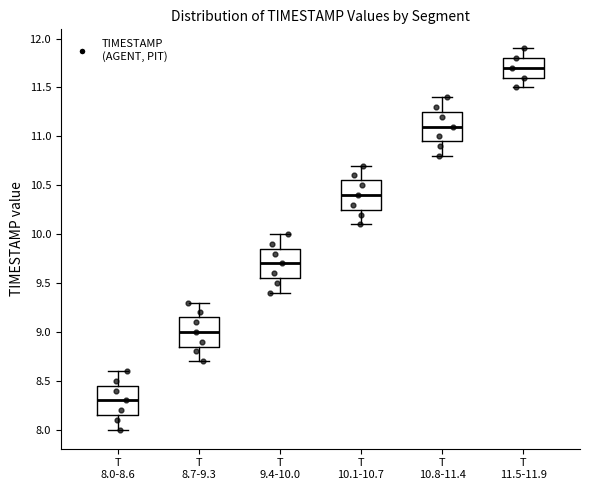

Where is the upper edge of the box for T 8.7-9.3 on the y-axis? The values are not printed on the chart, so give them approximately, as read against the axis.

9.15